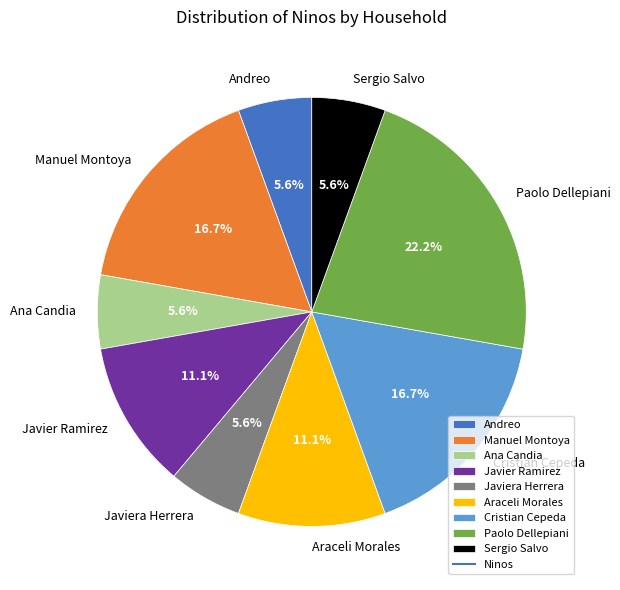

To the nearest percent, what is the combined percentage of Paolo Dellepiani and Ana Candia?

28%